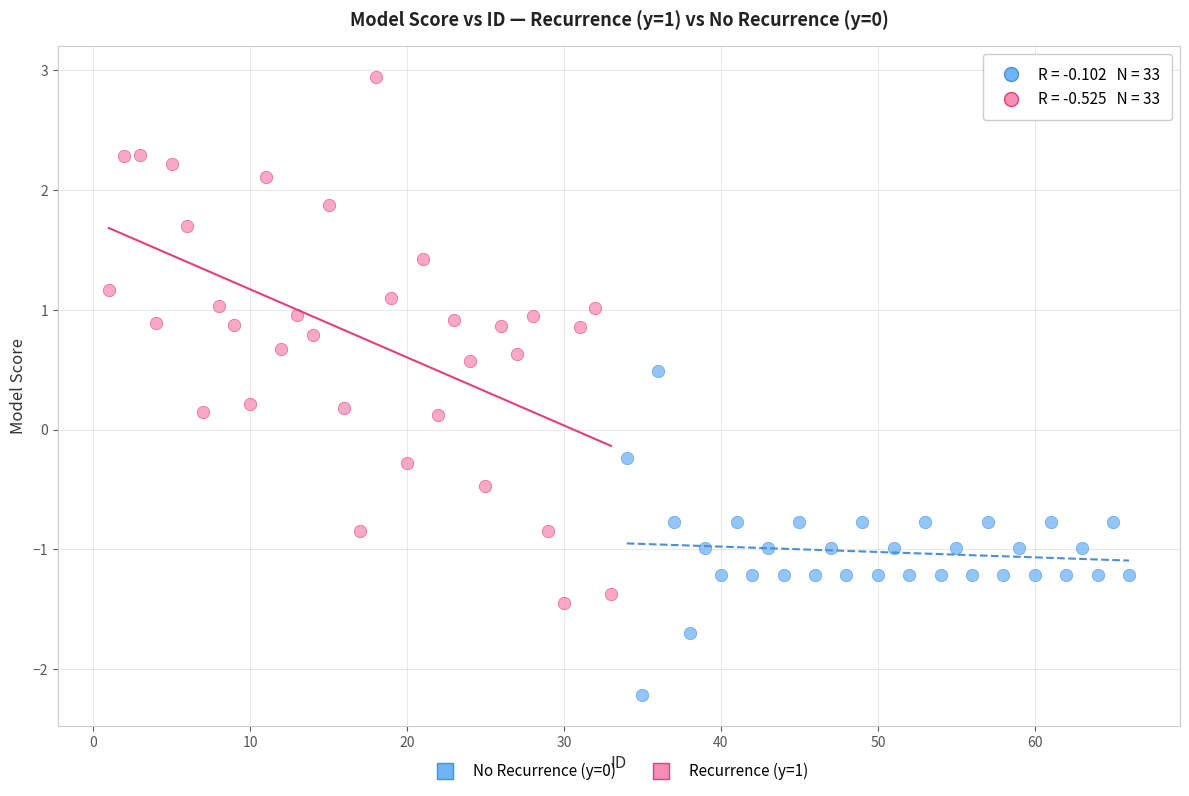

Which series has the largest Y range (max minus min)?

Recurrence (y=1)